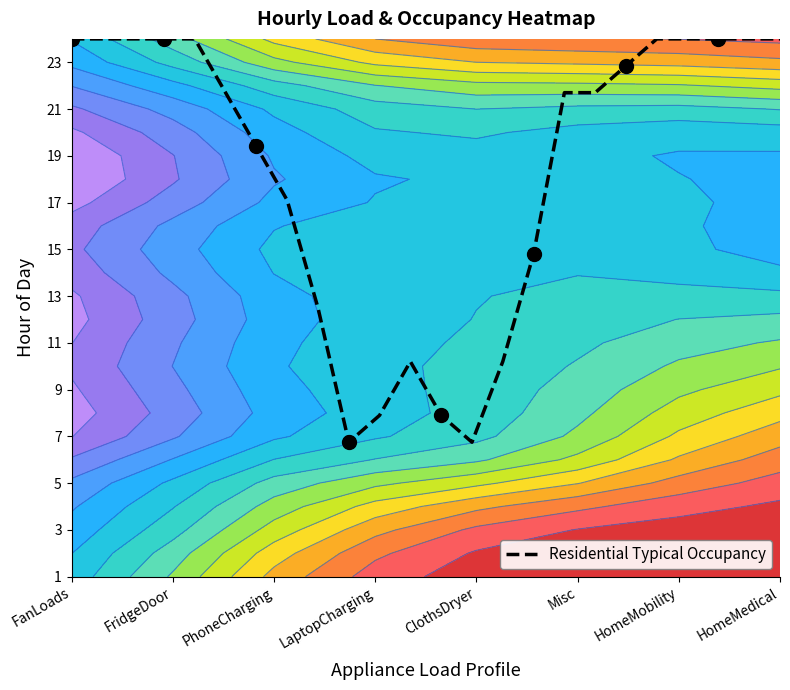

Reading right to left, extract all data points from this chart.

23.0	23.0	23.0	23.0	23.0	21.8	20.7	20.7	13.8	9.2	5.8	6.9	9.2	6.9	5.8	11.5	16.1	18.4	20.7	23.0	23.0	23.0	23.0	23.0